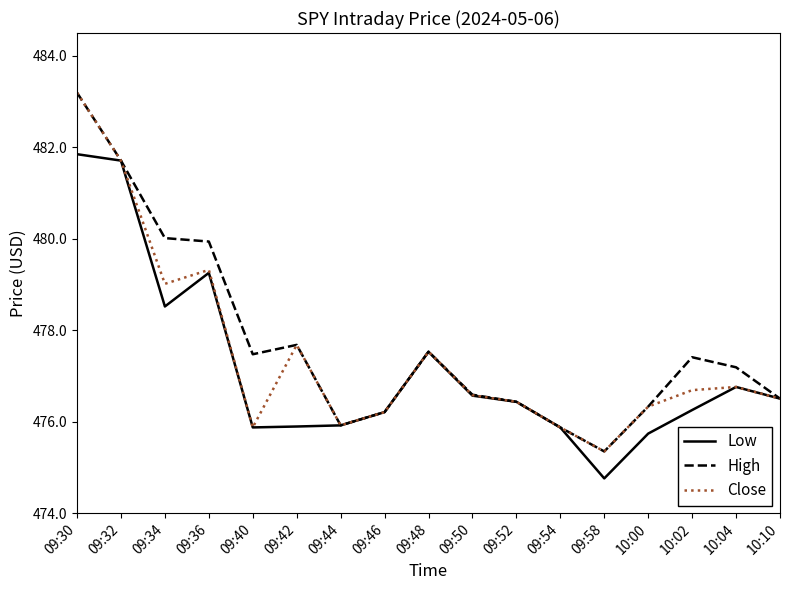

Does the chart have visible grid lines?

No